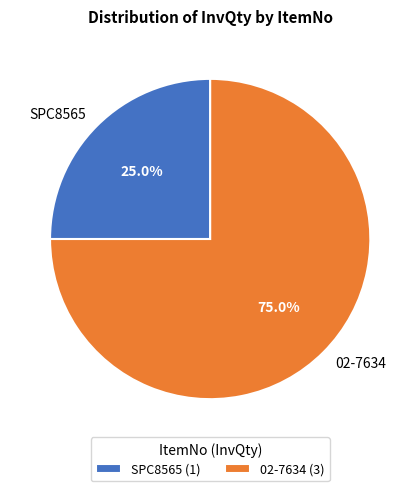

Is it true that 02-7634 is 75% of the pie?

True